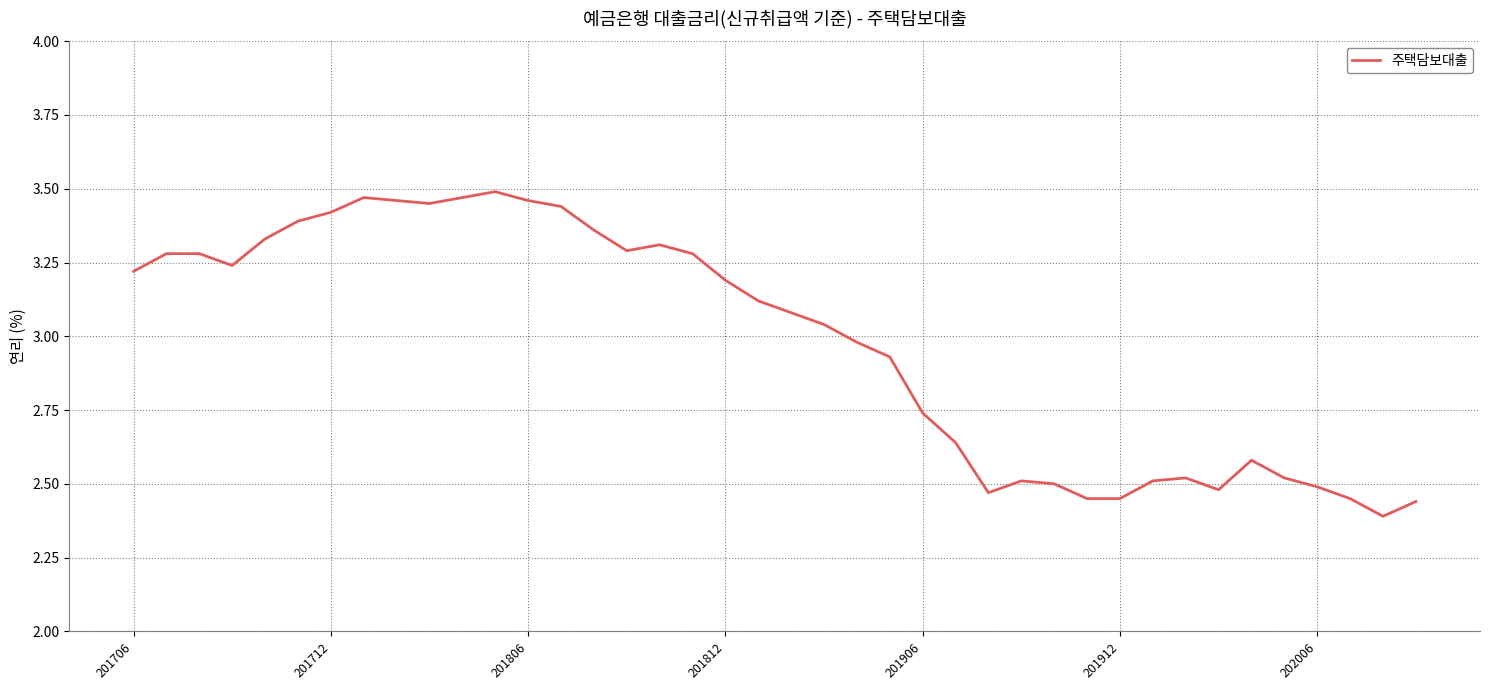

What is the difference between the maximum and minimum values?

1.1